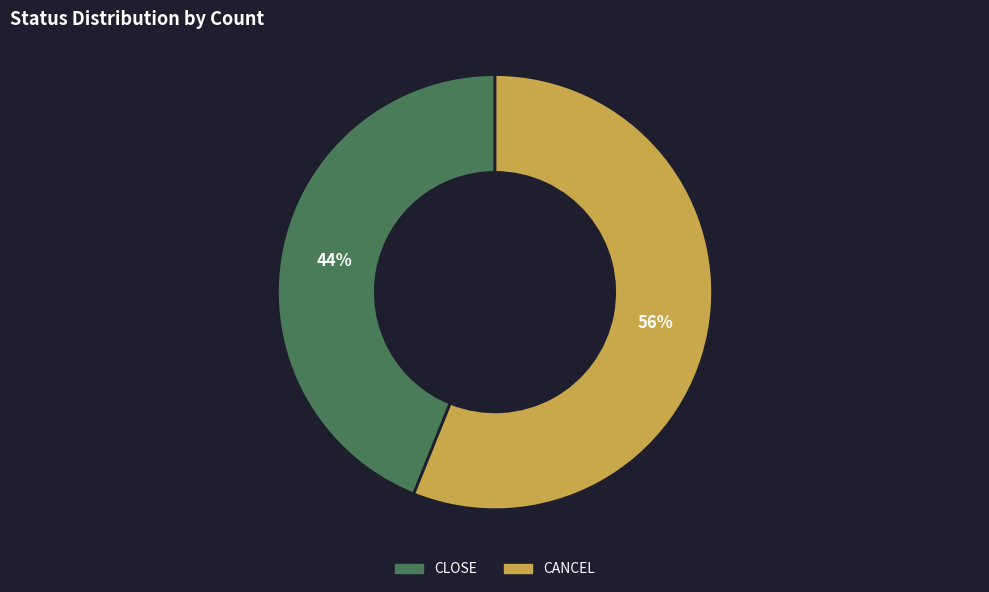

To the nearest percent, what is the difference between the largest and smallest slice percentages?

12%